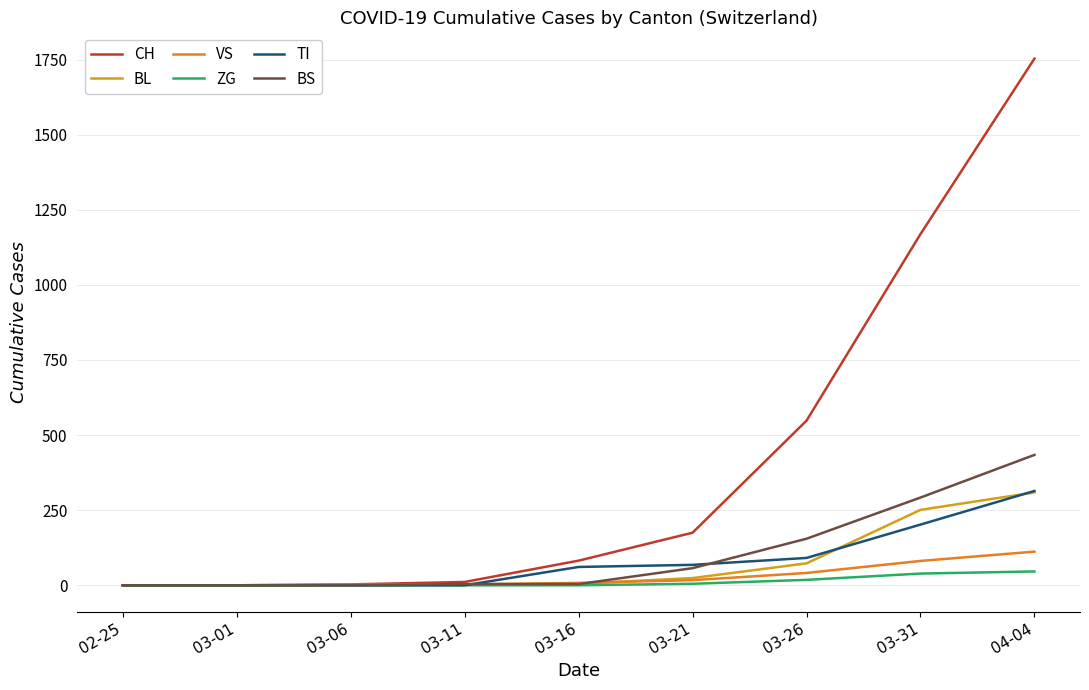

The value of CH at 03-01 is 0. True or false?

True